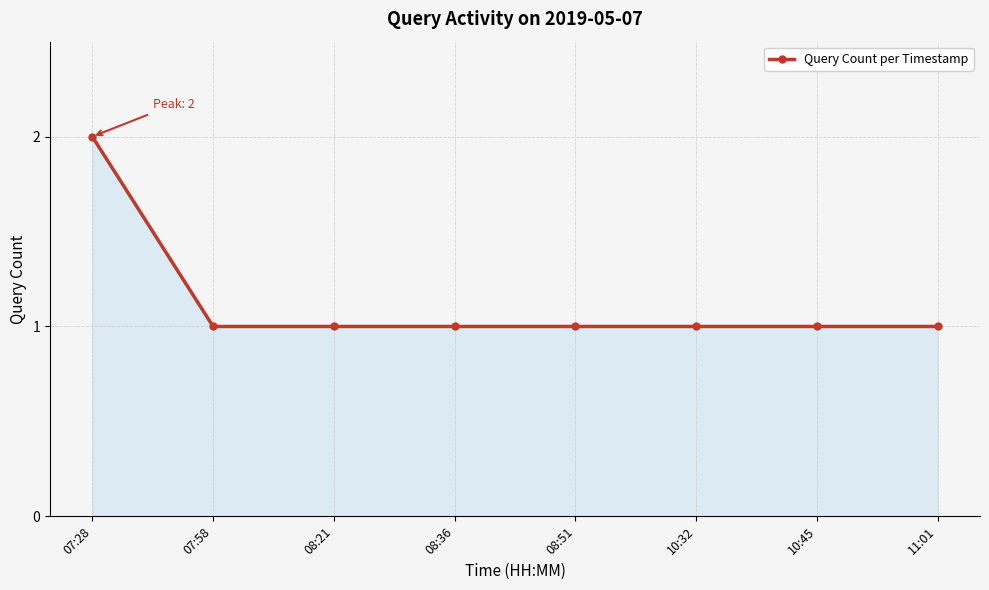

Which label corresponds to the largest value in the chart?

07:28